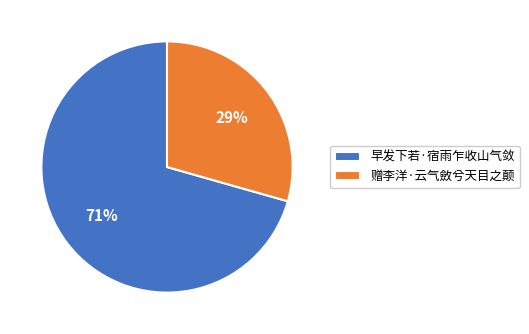

Which category accounts for the majority?

早发下若·宿雨乍收山气敛